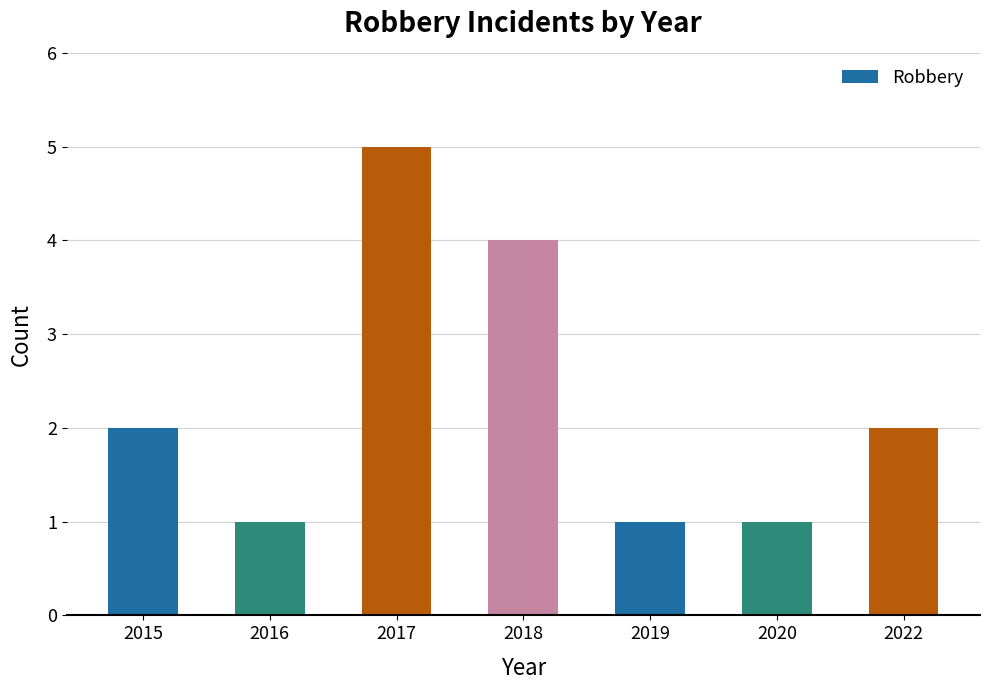

Approximately how many times larger is the value at 2018 compared to 2017?

0.8